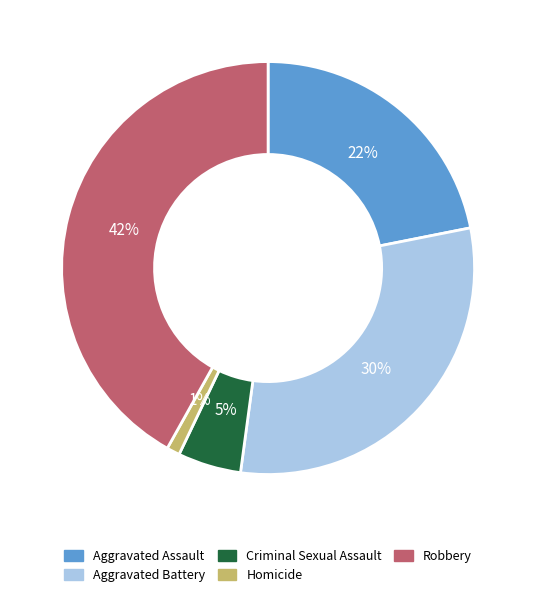

Rank the categories by value from highest to lowest.

Robbery, Aggravated Battery, Aggravated Assault, Criminal Sexual Assault, Homicide